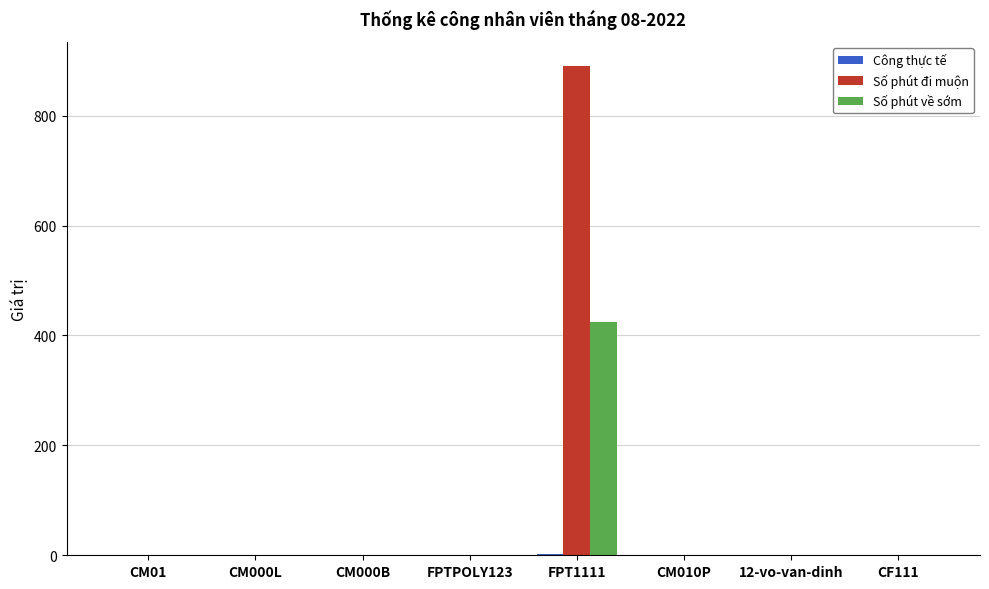

What is the sum of all Số phút về sớm values?

425